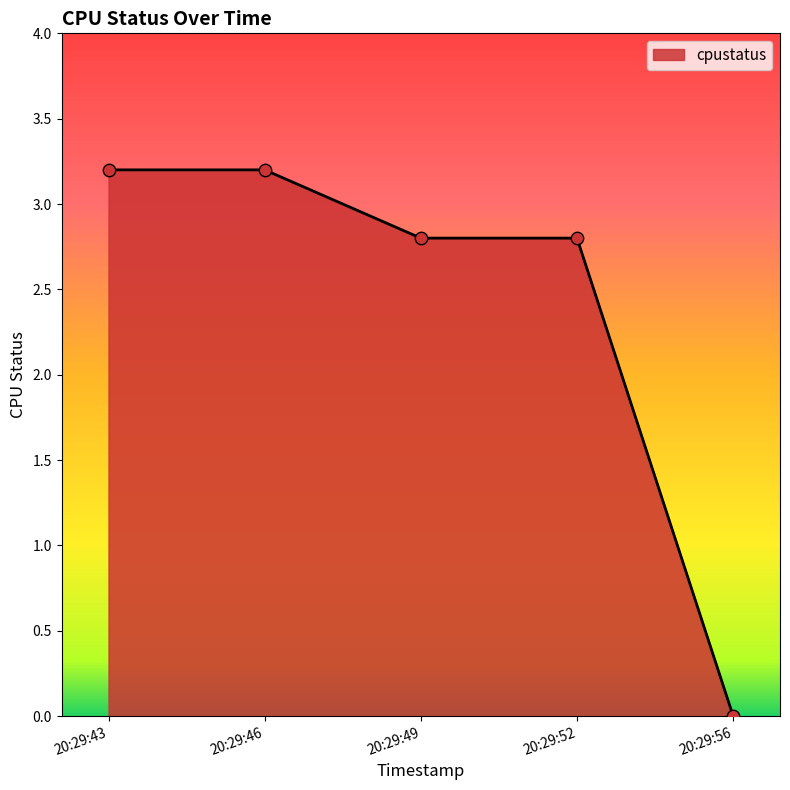

What is the change in value from 20:29:43 to 20:29:56?

-3.2